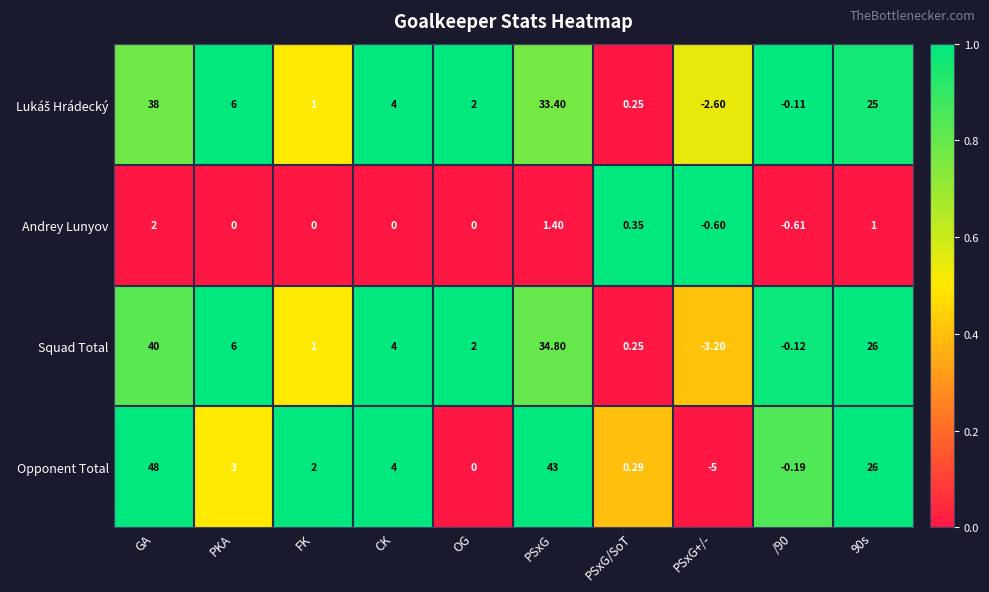

How many distinct data groups are displayed?

4